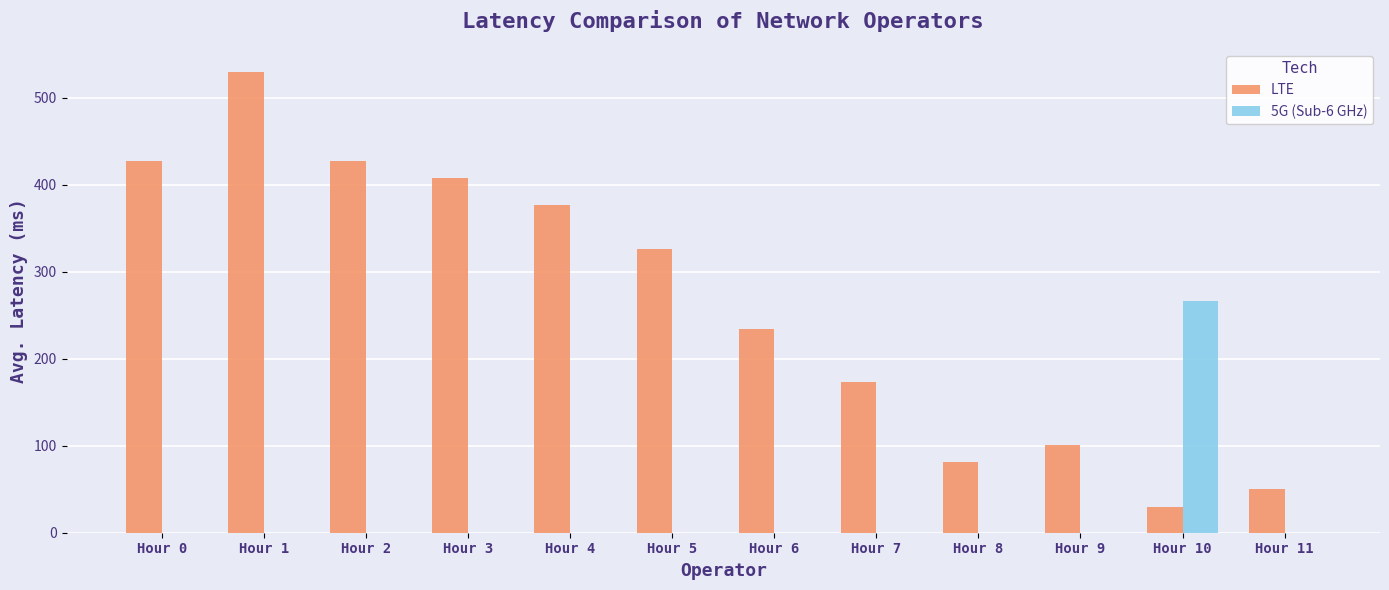

What is the maximum value shown in the chart?

530.0